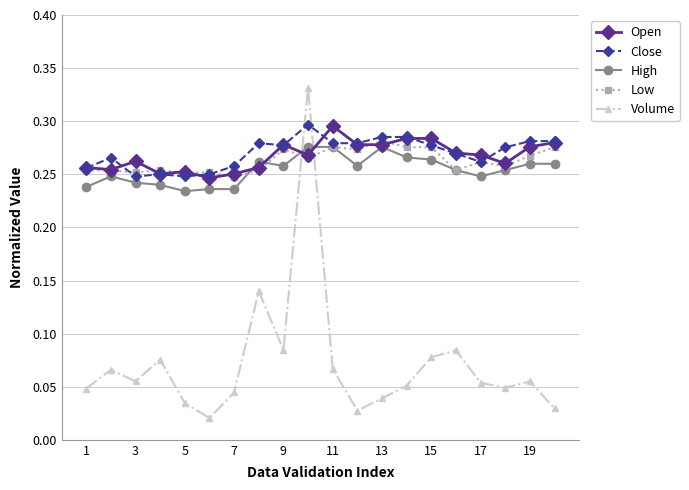

At how many categories does at least one series exceed 0?

20